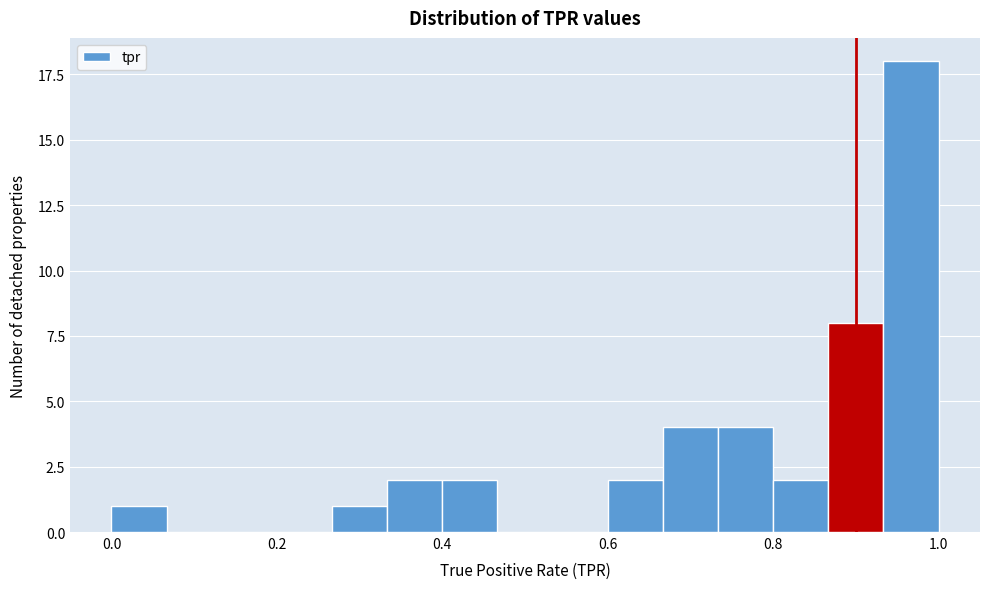

Around what value on the x-axis is the tallest bar? Give the approximate position of its centre, as read against the axis.

0.96